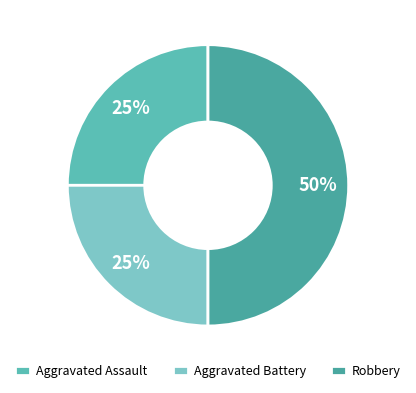

True or false: Aggravated Battery accounts for 34% of the total.

False